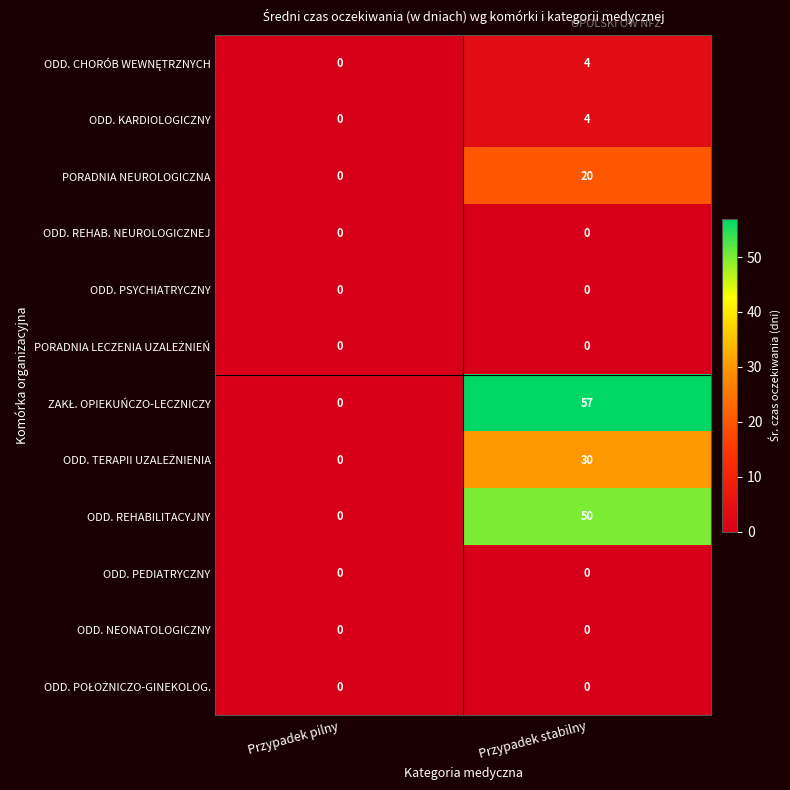

The ODD. REHABILITACYJNY series shows 81 at Przypadek stabilny. True or false?

False